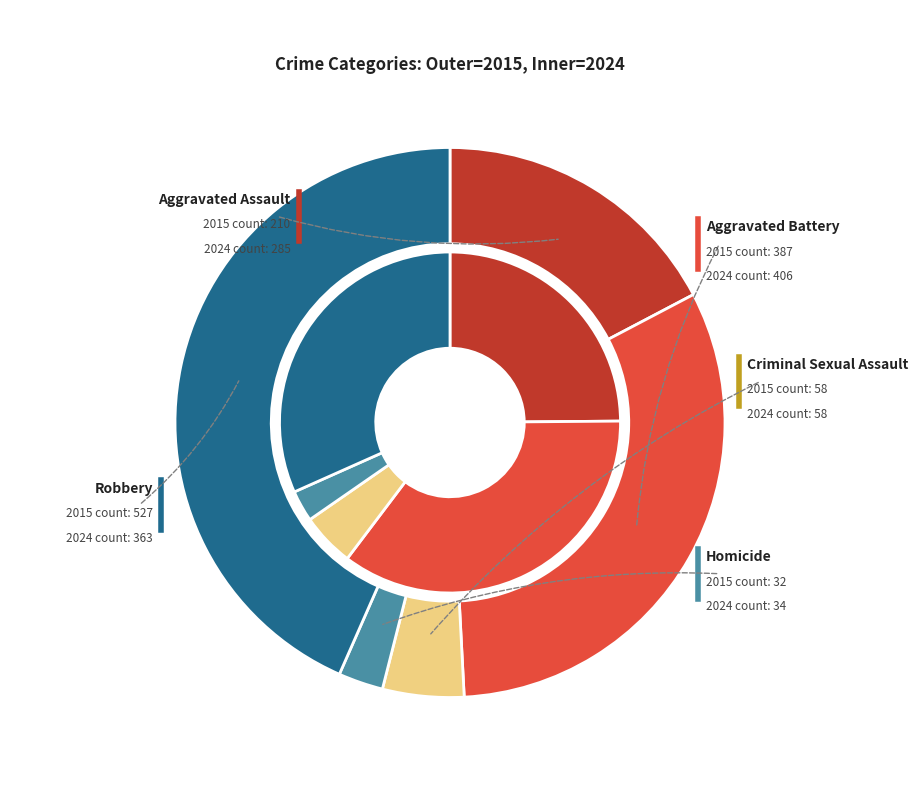

To the nearest percent, what is the difference between the largest and smallest slice percentages?

41%